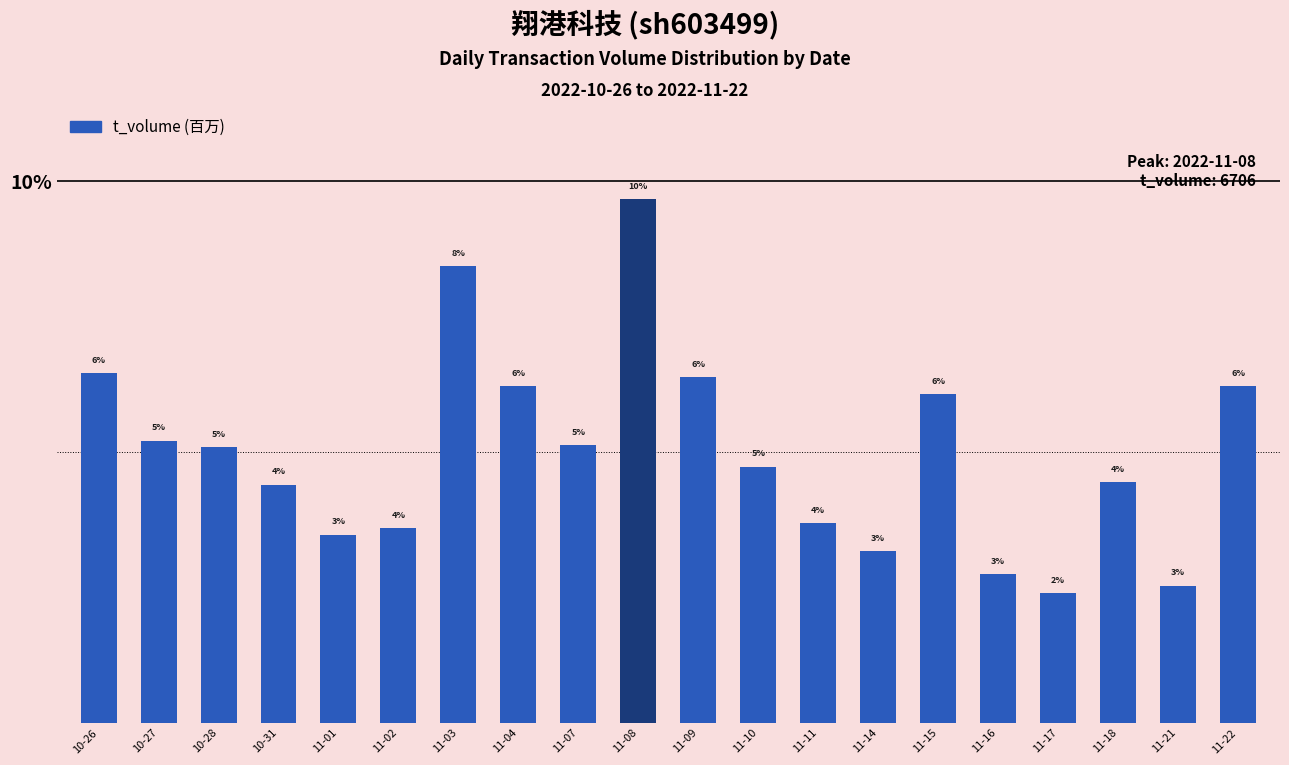

Are the bars horizontal?

No